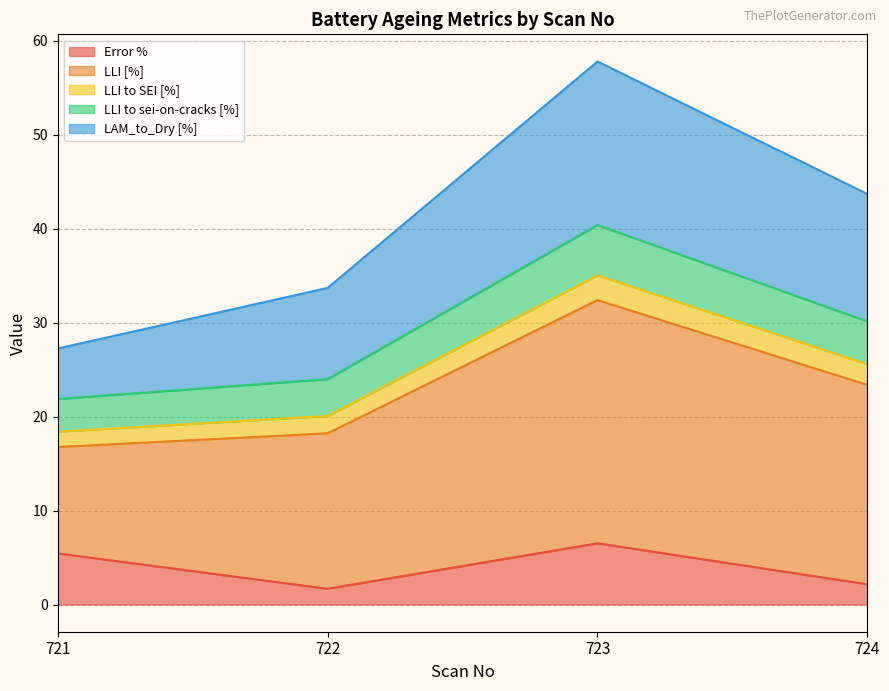

What is the total value across all series at 721?

27.2